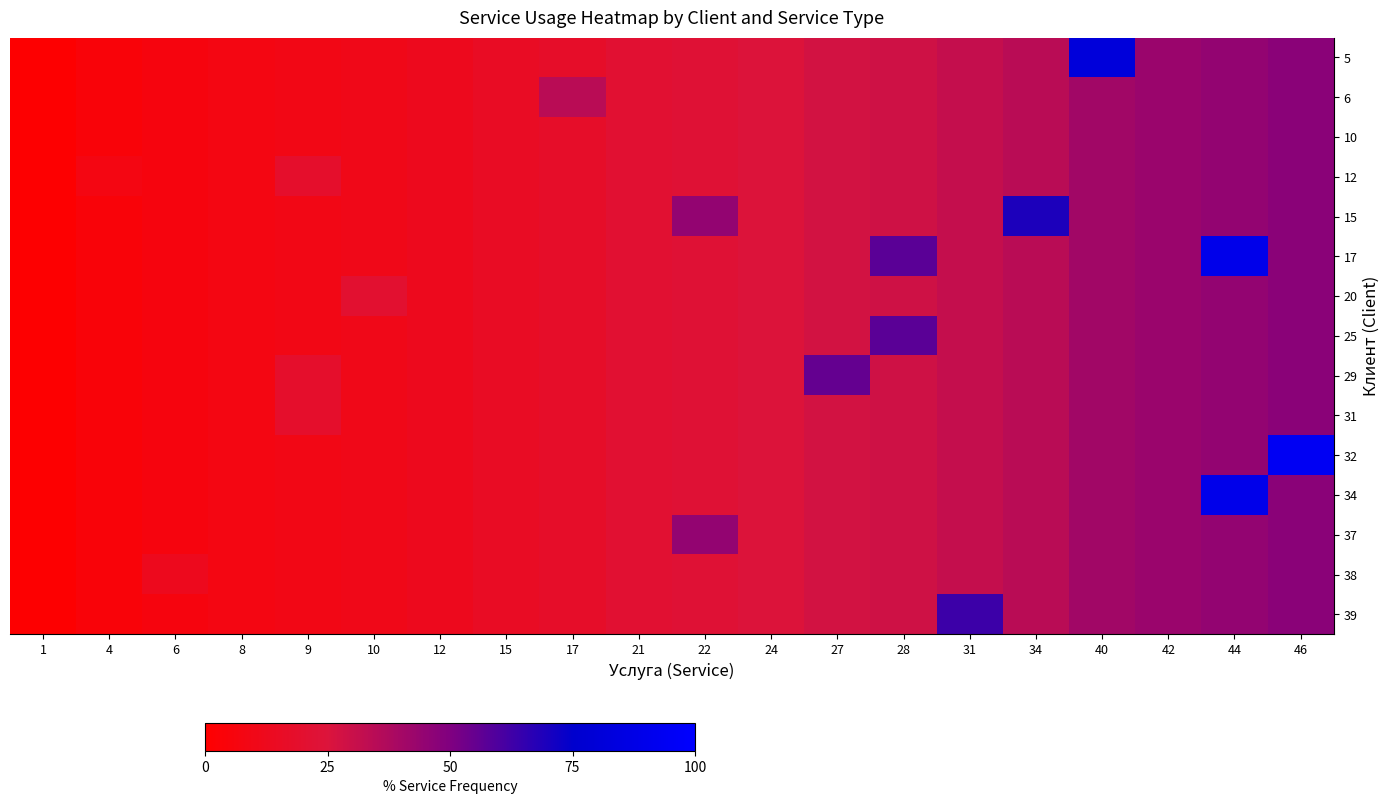

Rank the categories by 31 value from lowest to highest.

1, 4, 6, 8, 10, 12, 15, 17, 9, 21, 22, 24, 27, 28, 31, 34, 40, 42, 44, 46